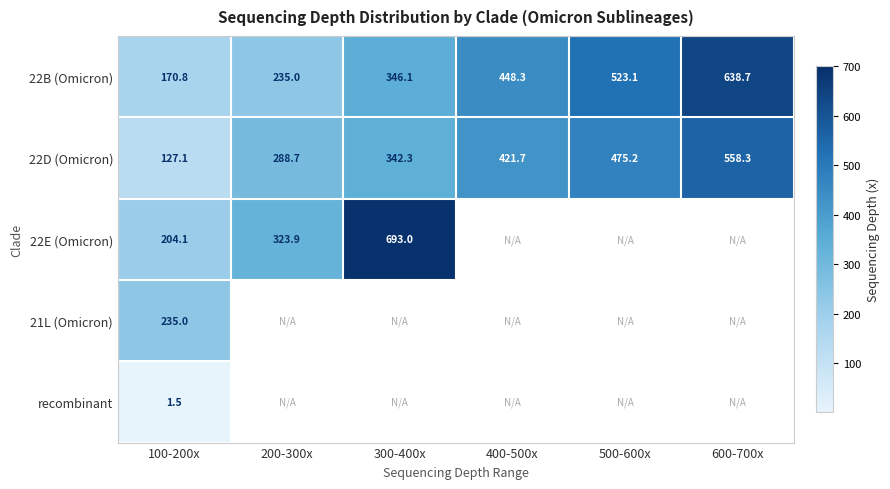

Which has a higher value, 300-400x or 500-600x?

500-600x